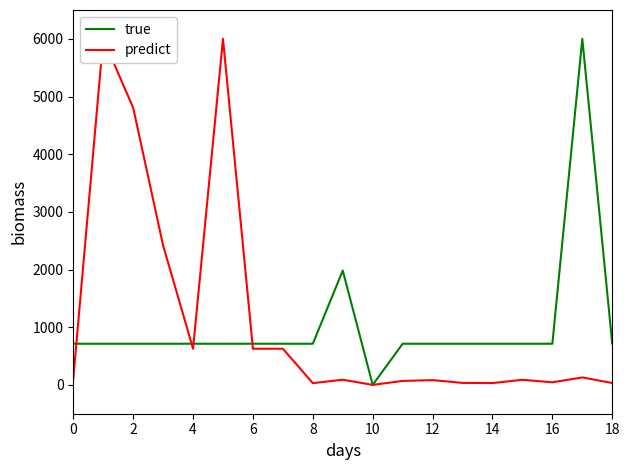

What is the maximum value for true?

6000.0